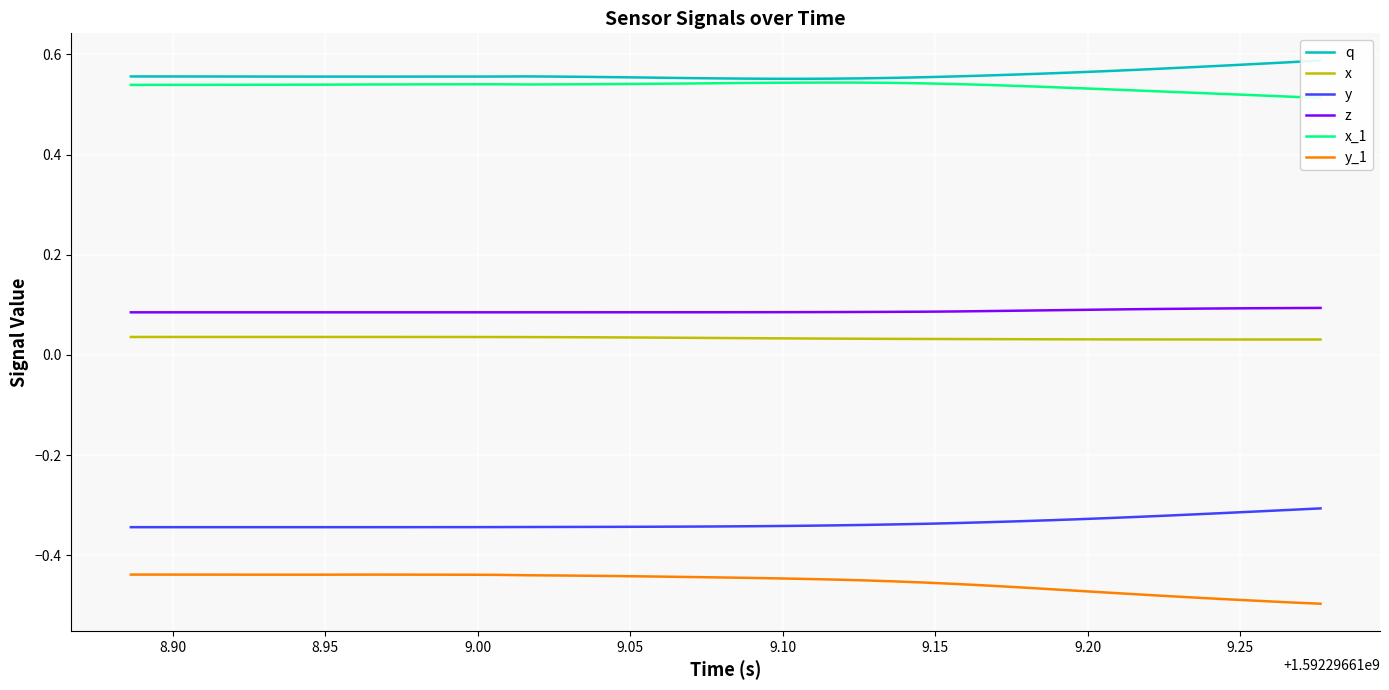

True or false: x and y_1 intersect in this chart.

False